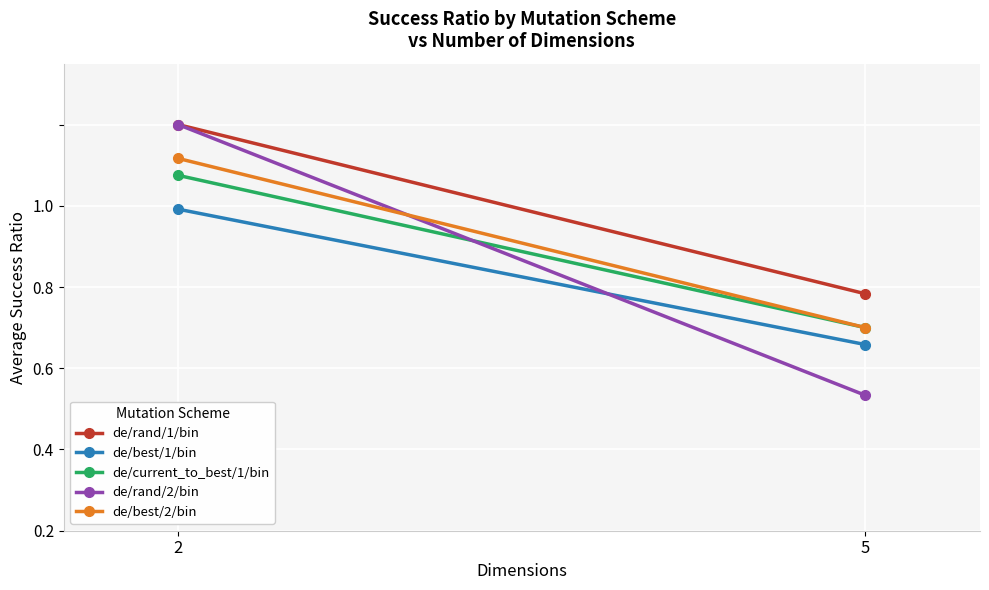

What is the average value of the de/rand/2/bin series?

0.7